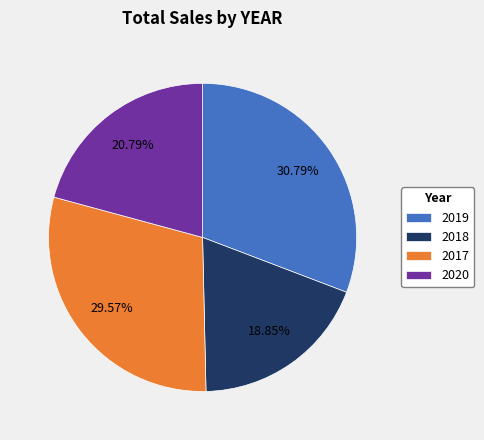

Combined, do 2018 and 2020 account for over 50%?

No